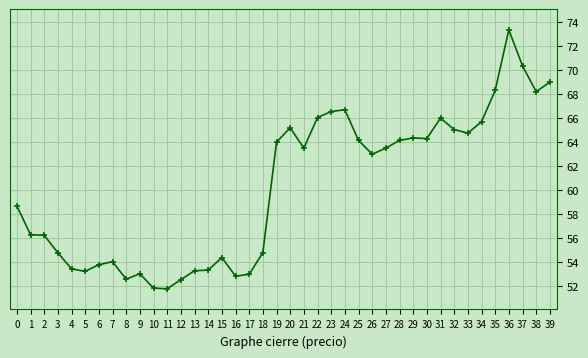

Which category has the highest value across all series?

36